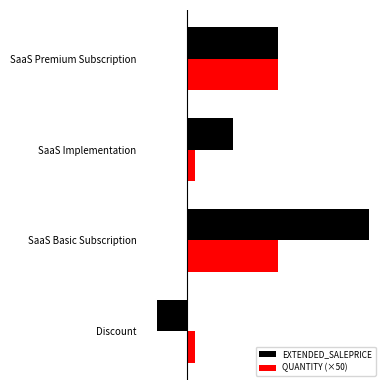

What are all the series names shown in the legend?

EXTENDED_SALEPRICE, QUANTITY (×50)